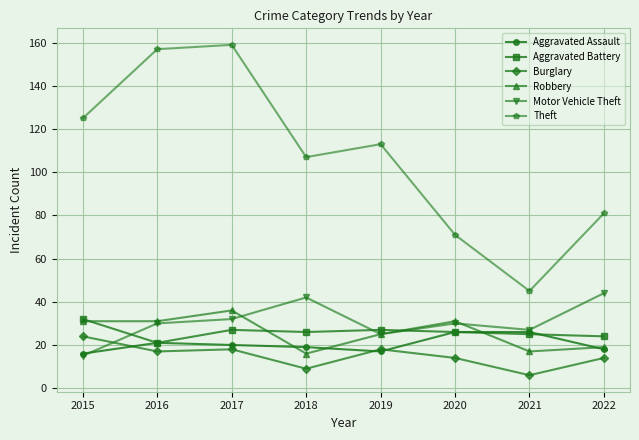

What is the spread (max minus min) of values at 2020?

57